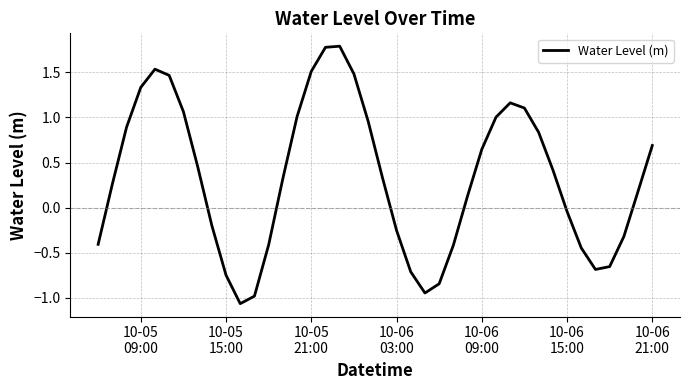

What is the difference between the maximum and minimum values?

2.9